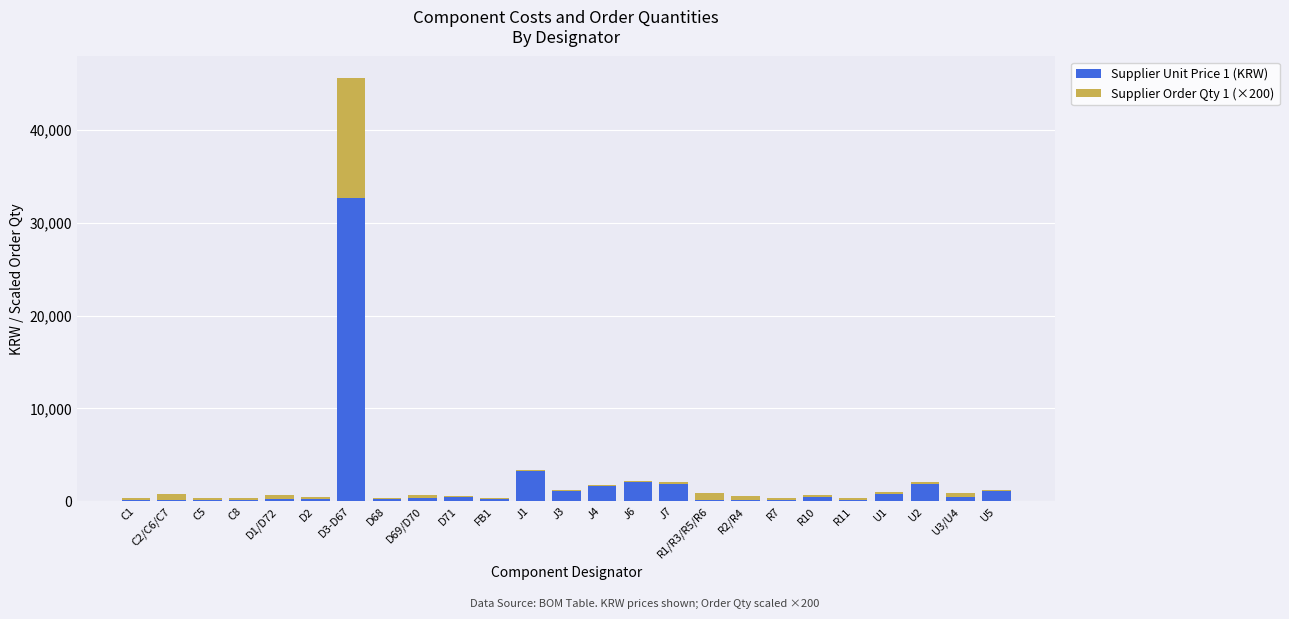

At which category is the sum across all series the highest?

D3-D67